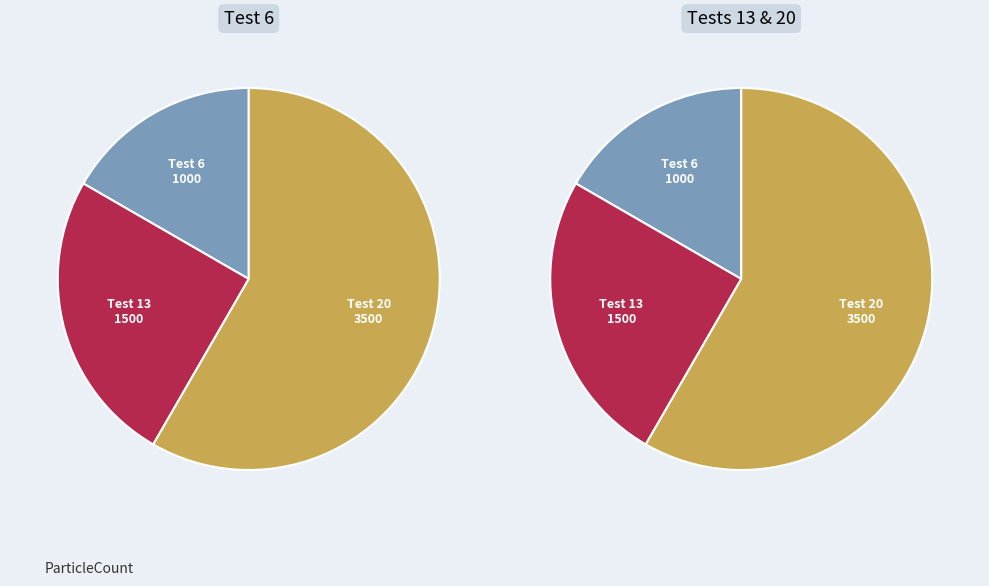

To the nearest percent, what is the average slice percentage?

33%